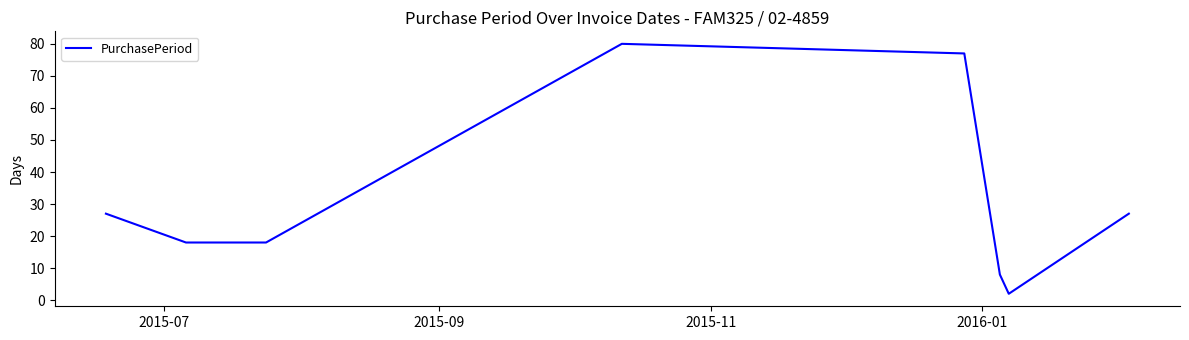

What is the maximum value shown in the chart?

80